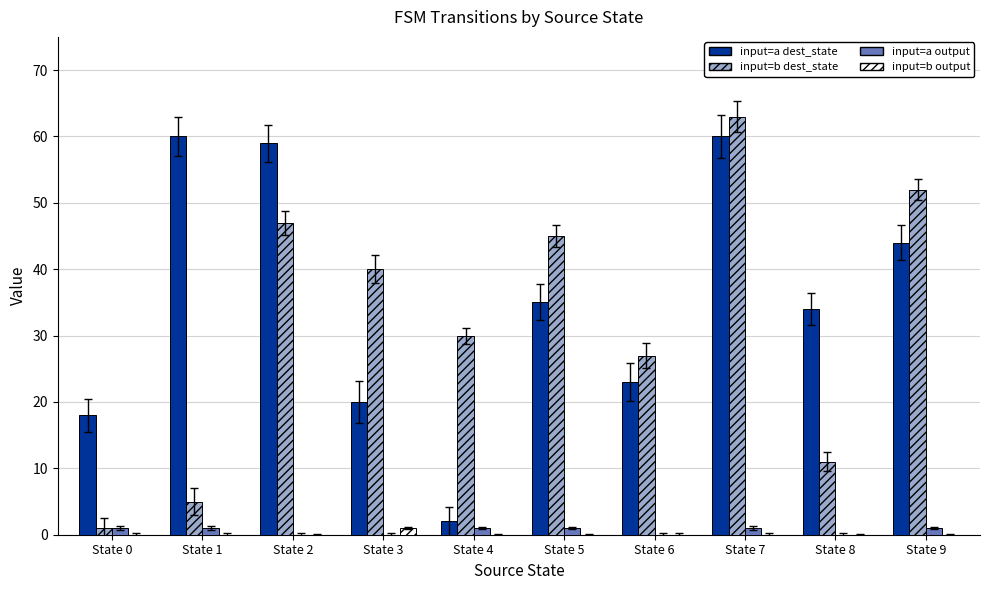

The input=b dest_state series shows 38 at State 7. True or false?

False